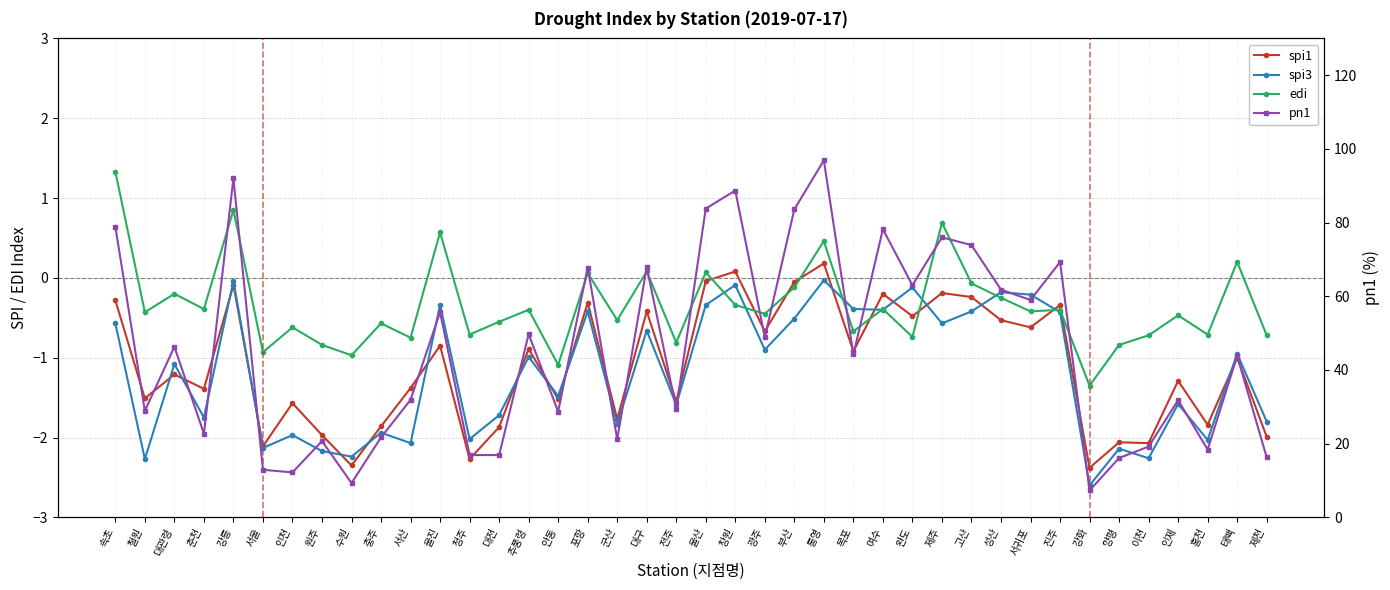

Between 청주 and 전주, which is larger?

전주